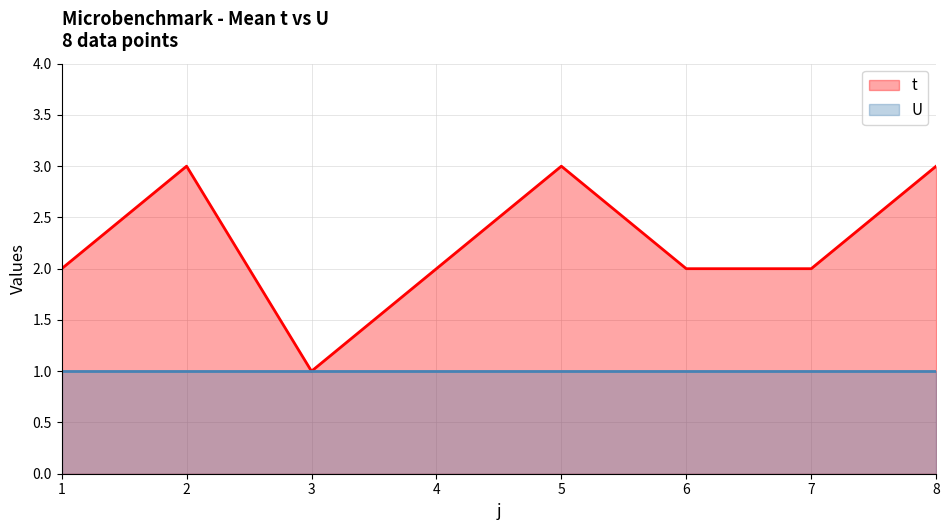

Does the chart have visible grid lines?

Yes